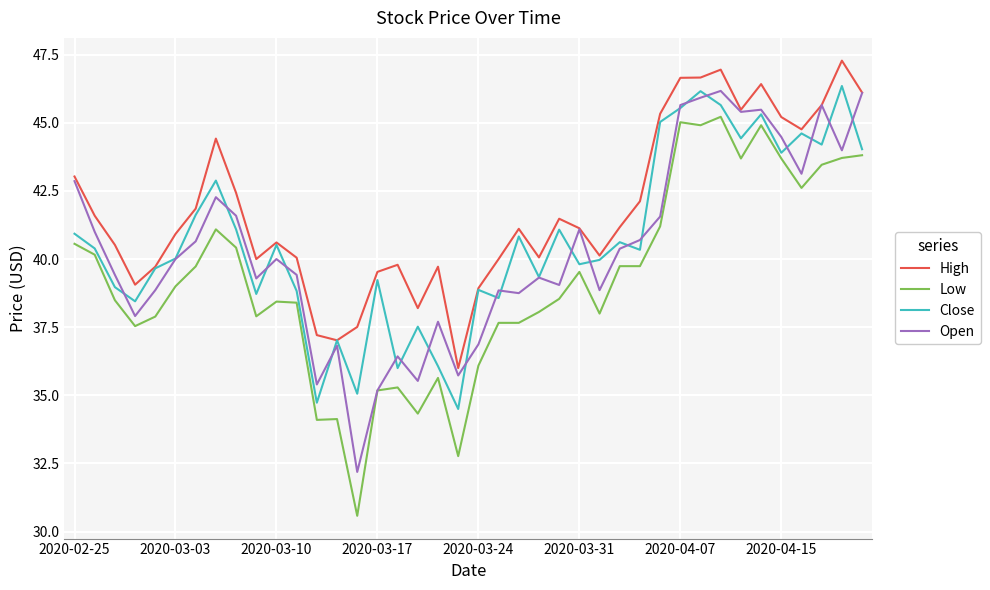

What is the maximum value shown in the chart?

47.3